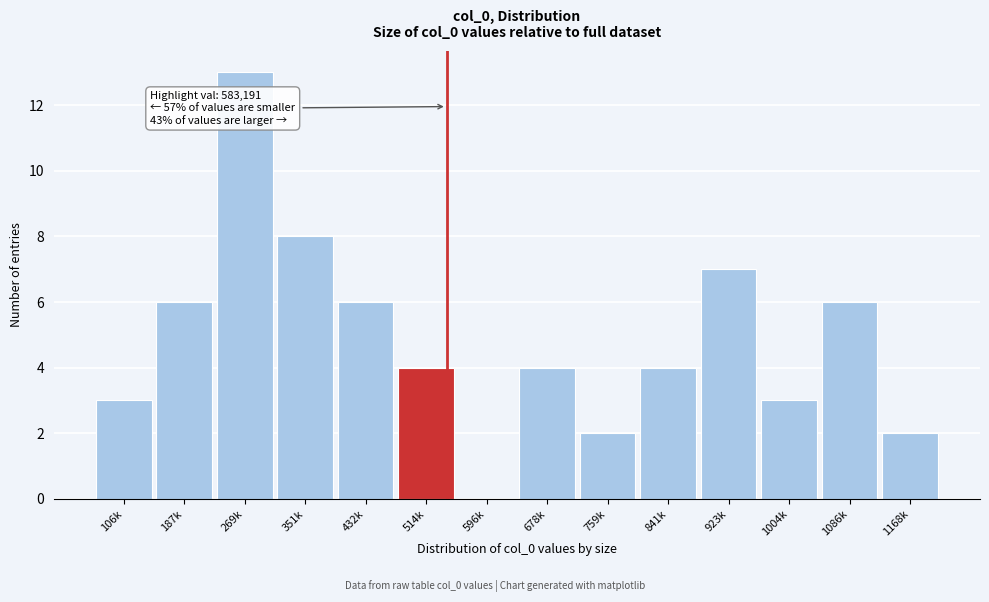

Reading left to right, extract all data points from this chart.

106k=3	187k=6	269k=13	351k=8	432k=6	514k=4	596k=0	678k=4	759k=2	841k=4	923k=7	1004k=3	1086k=6	1168k=2